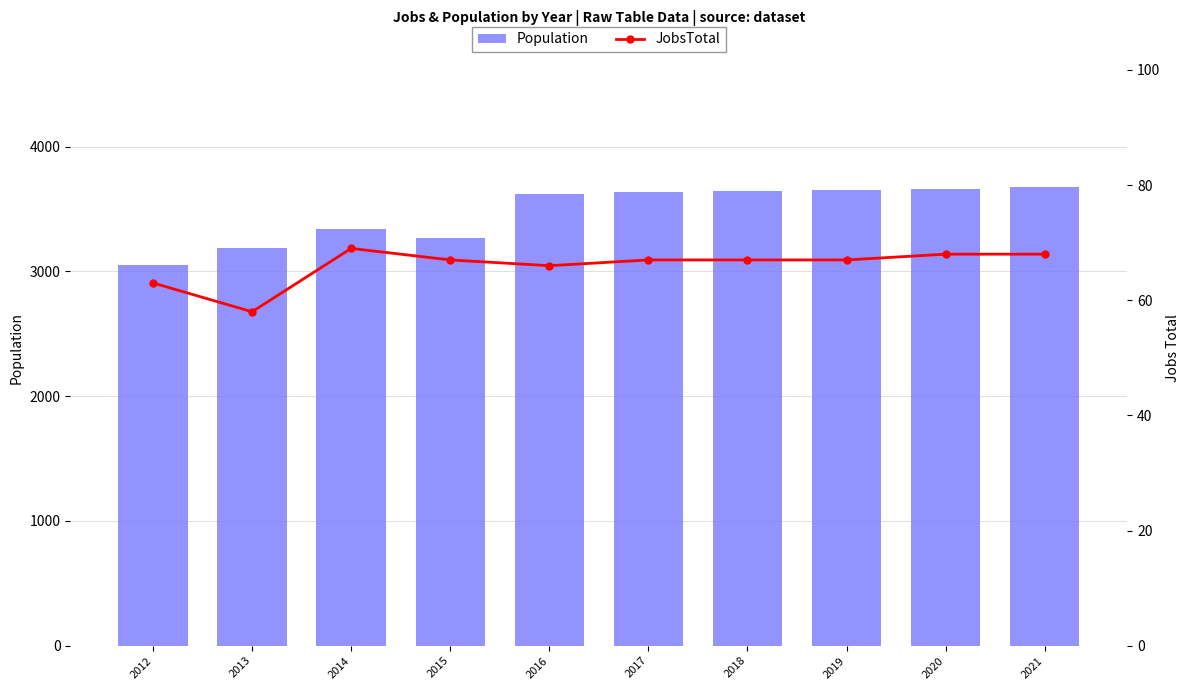

Where does the JobsTotal series first go above 67?

2014